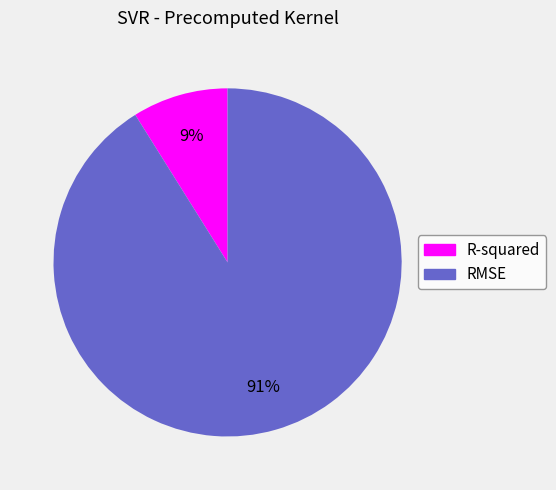

Is RMSE the majority of the pie?

Yes